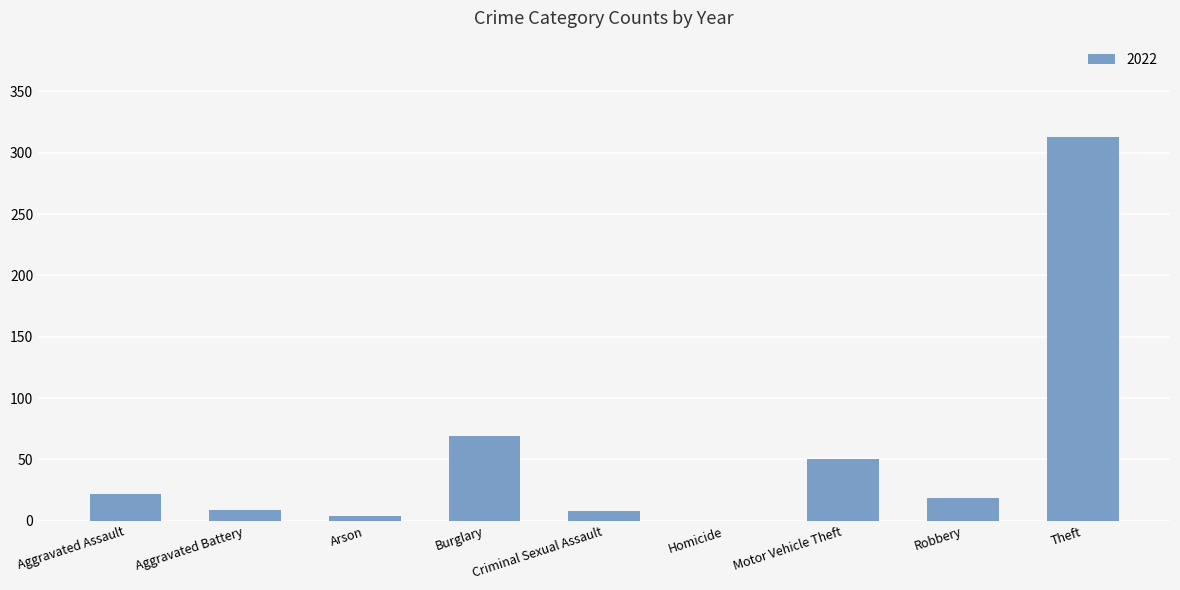

True or false: the data shows 313 at Theft.

True